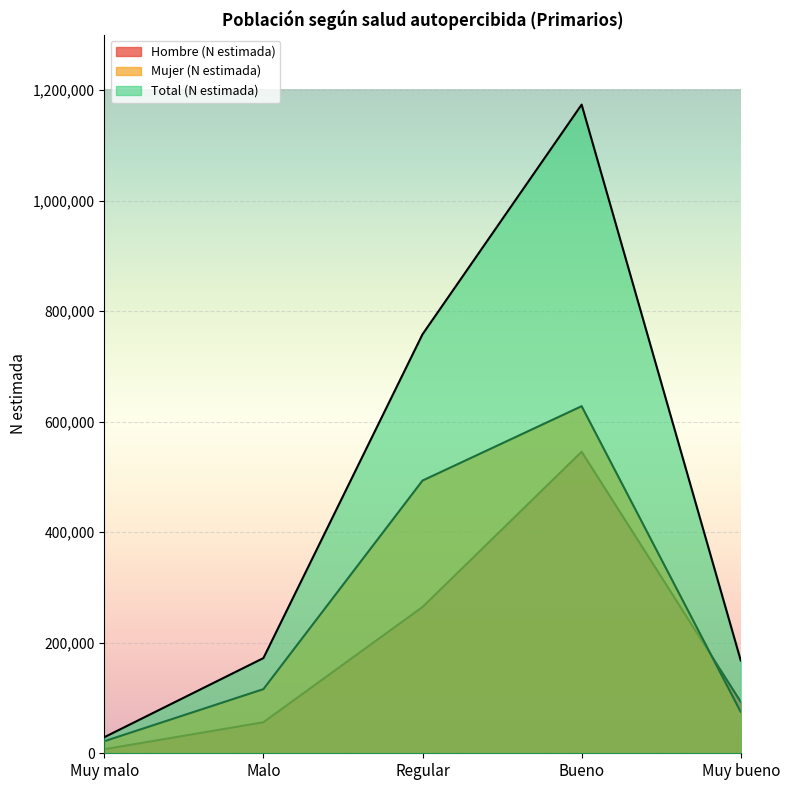

What is the difference between the maximum and minimum values in the Hombre (N estimada) series?

538273